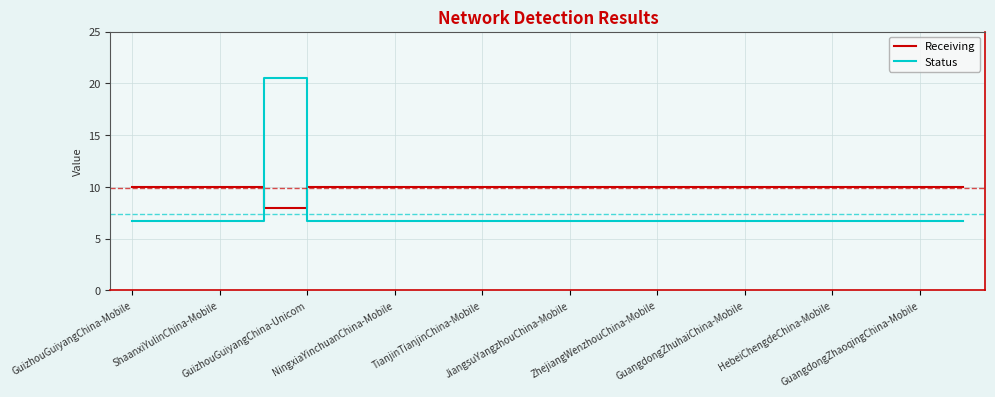

Which series has the widest spread of values?

Status